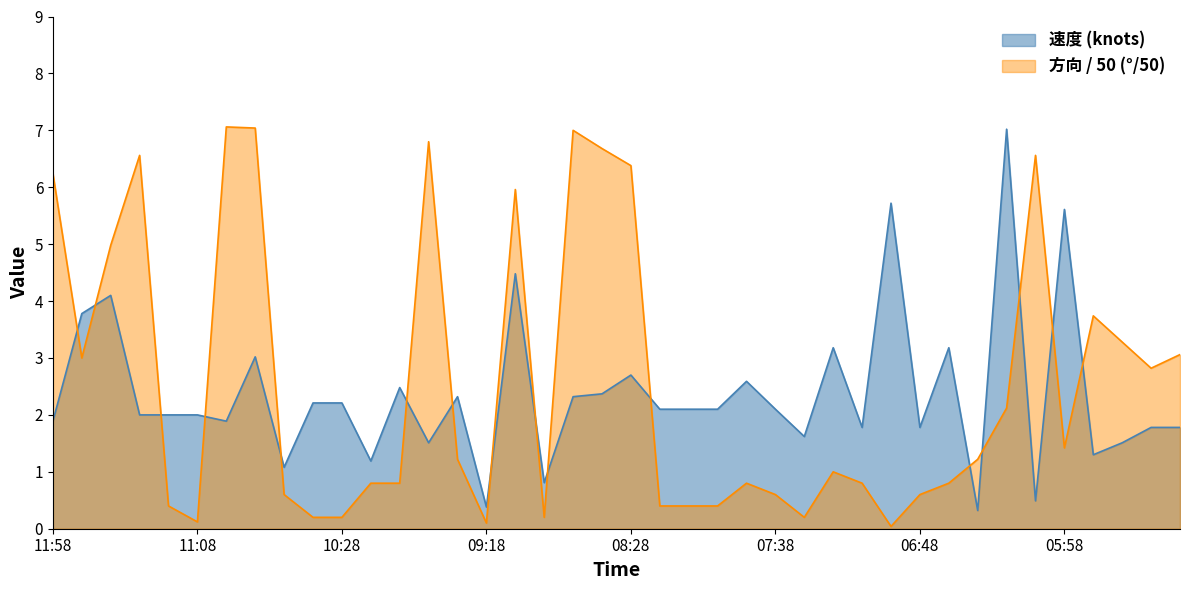

Reading left to right, list all the values displayed in this chart.

速度: 1.9	3.8	4.1	2.0	2.0	2.0	1.9	3.0	1.1	2.2	2.2	1.2	2.5	1.5	2.3	0.4	4.5	0.8	2.3	2.4	2.7	2.1	2.1	2.1	2.6	2.1	1.6	3.2	1.8	5.7	1.8	3.2	0.3	7.0	0.5	5.6	1.3	1.5	1.8	1.8
方向: 6.2	3.0	5.0	6.6	0.4	0.1	7.1	7.0	0.6	0.2	0.2	0.8	0.8	6.8	1.2	0.1	6.0	0.2	7.0	6.7	6.4	0.4	0.4	0.4	0.8	0.6	0.2	1.0	0.8	0.0	0.6	0.8	1.2	2.1	6.6	1.4	3.7	3.3	2.8	3.1